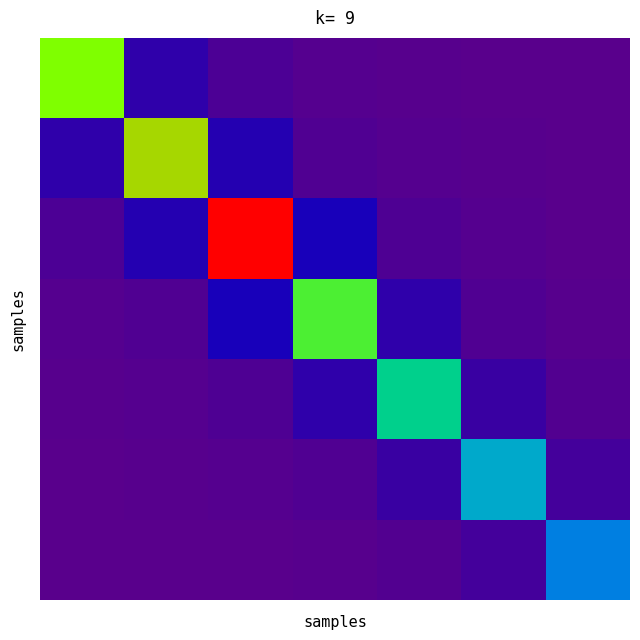

How many categories are shown in the chart?

7